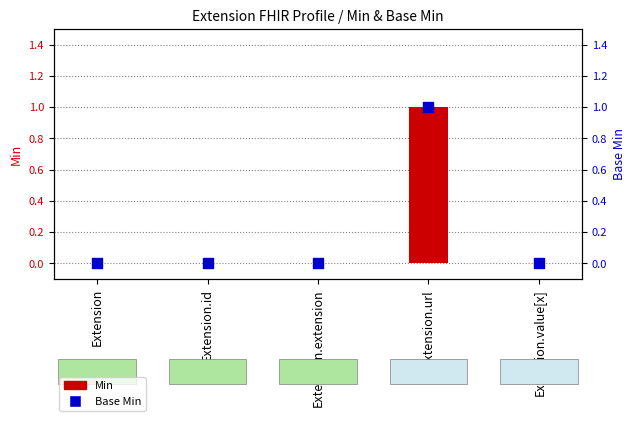

What are all the series names shown in the legend?

Min, Base Min